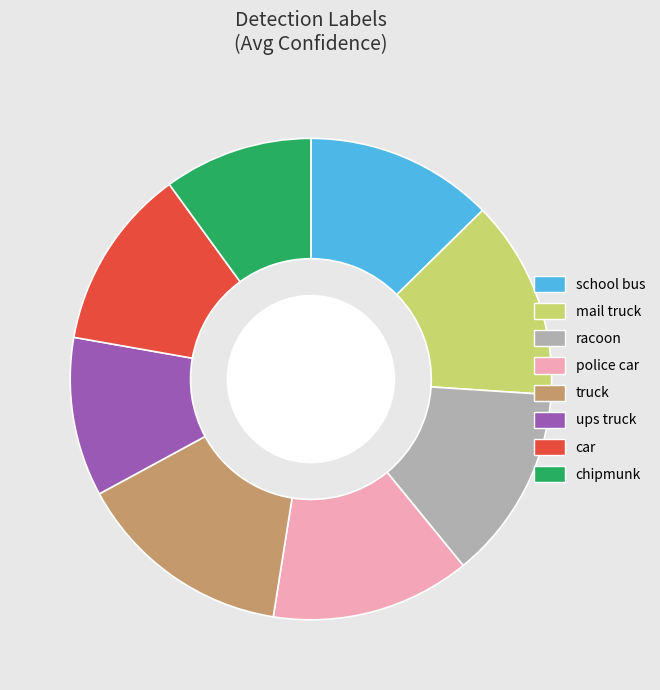

Which category has the smallest portion of the pie?

chipmunk